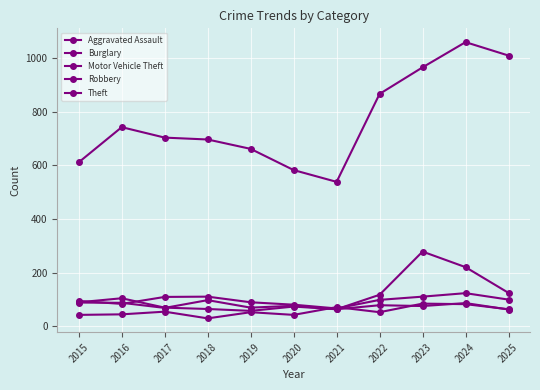

How many values in the Robbery series are below 73?

5